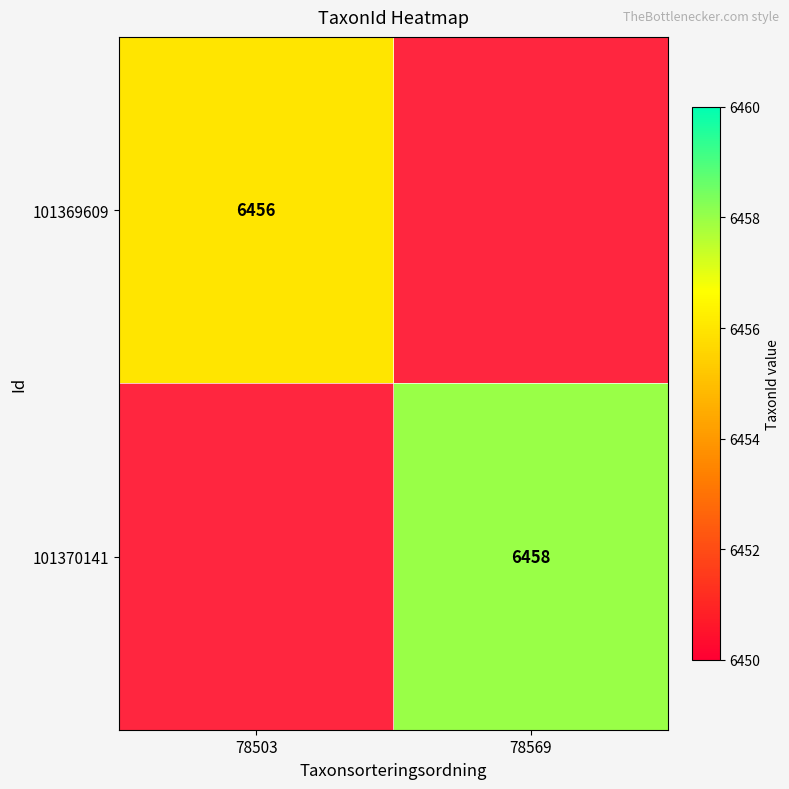

What is the minimum value shown in the chart?

6456.0